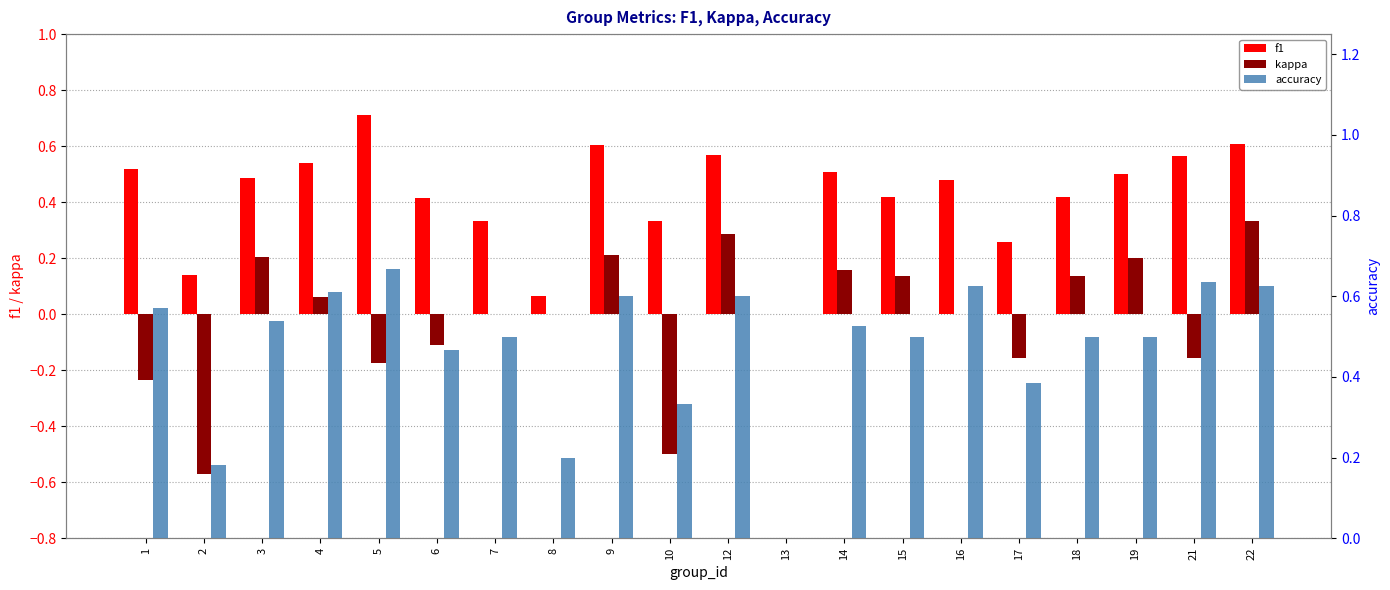

Reading right to left, list all the values displayed in this chart.

f1: 22=0.6	21=0.6	19=0.5	18=0.4	17=0.3	16=0.5	15=0.4	14=0.5	13=0.0	12=0.6	10=0.3	9=0.6	8=0.1	7=0.3	6=0.4	5=0.7	4=0.5	3=0.5	2=0.1	1=0.5
kappa: 22=0.3	21=-0.2	19=0.2	18=0.1	17=-0.2	16=0.0	15=0.1	14=0.2	13=0.0	12=0.3	10=-0.5	9=0.2	8=0.0	7=0.0	6=-0.1	5=-0.2	4=0.1	3=0.2	2=-0.6	1=-0.2
accuracy: 22=0.6	21=0.6	19=0.5	18=0.5	17=0.4	16=0.6	15=0.5	14=0.5	13=0.0	12=0.6	10=0.3	9=0.6	8=0.2	7=0.5	6=0.5	5=0.7	4=0.6	3=0.5	2=0.2	1=0.6